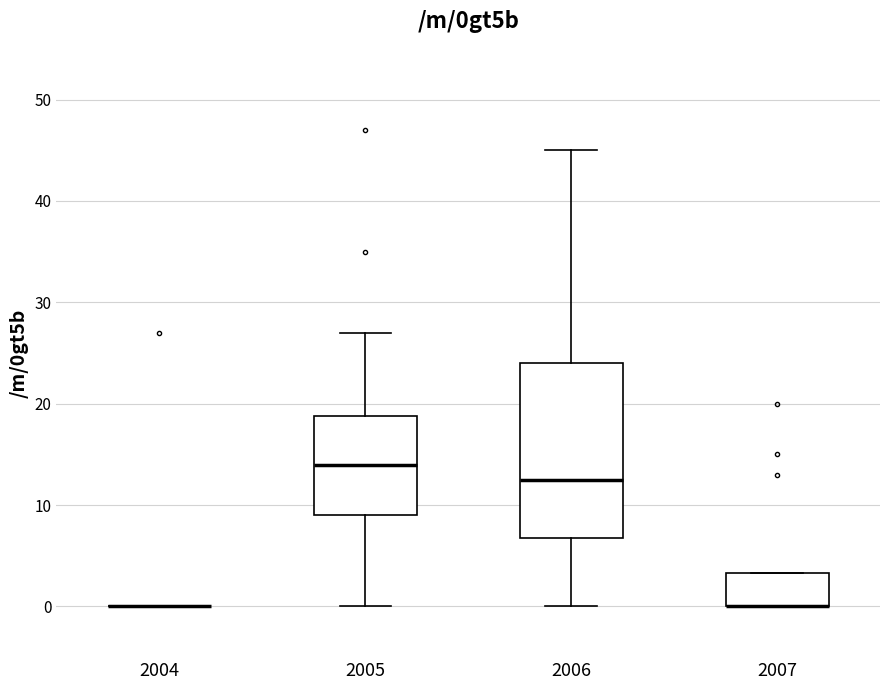

Where does the upper whisker of the box at x = 2005 end on the y-axis? The values are not printed on the chart, so give them approximately, as read against the axis.

27